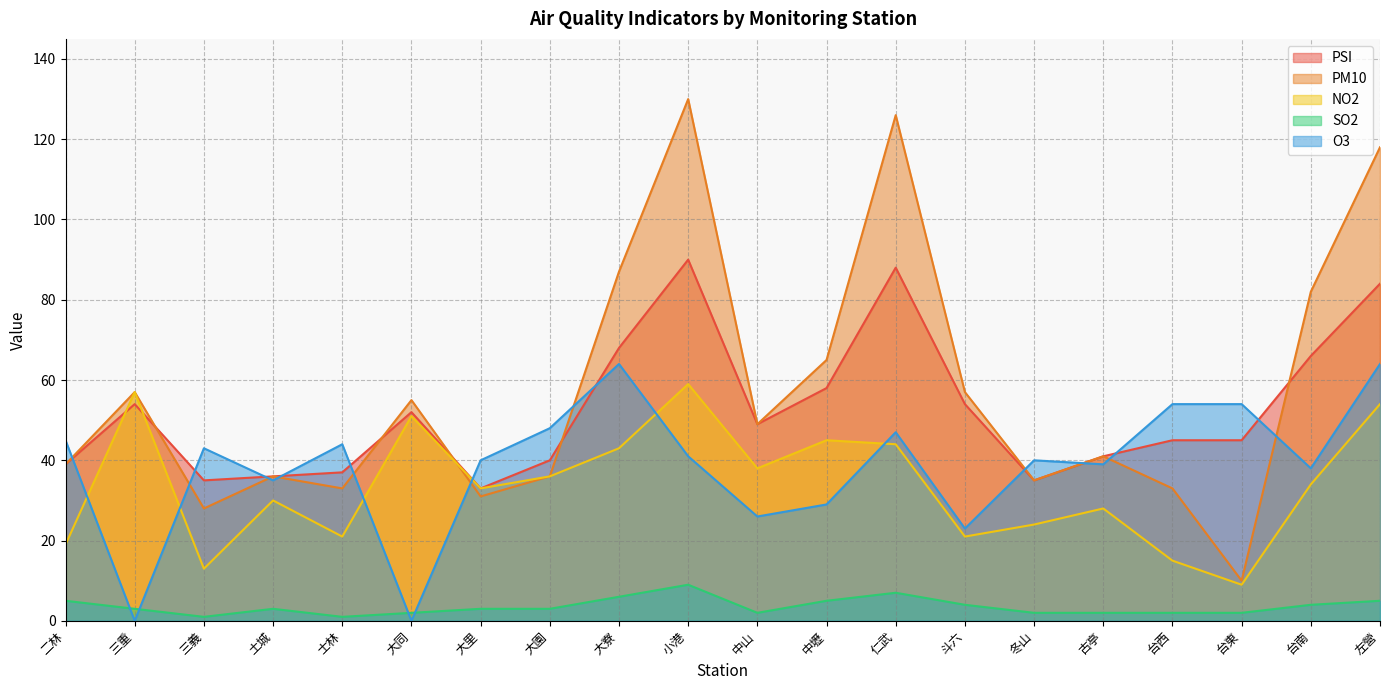

What is the difference between the maximum and minimum values in the PM10 series?

120